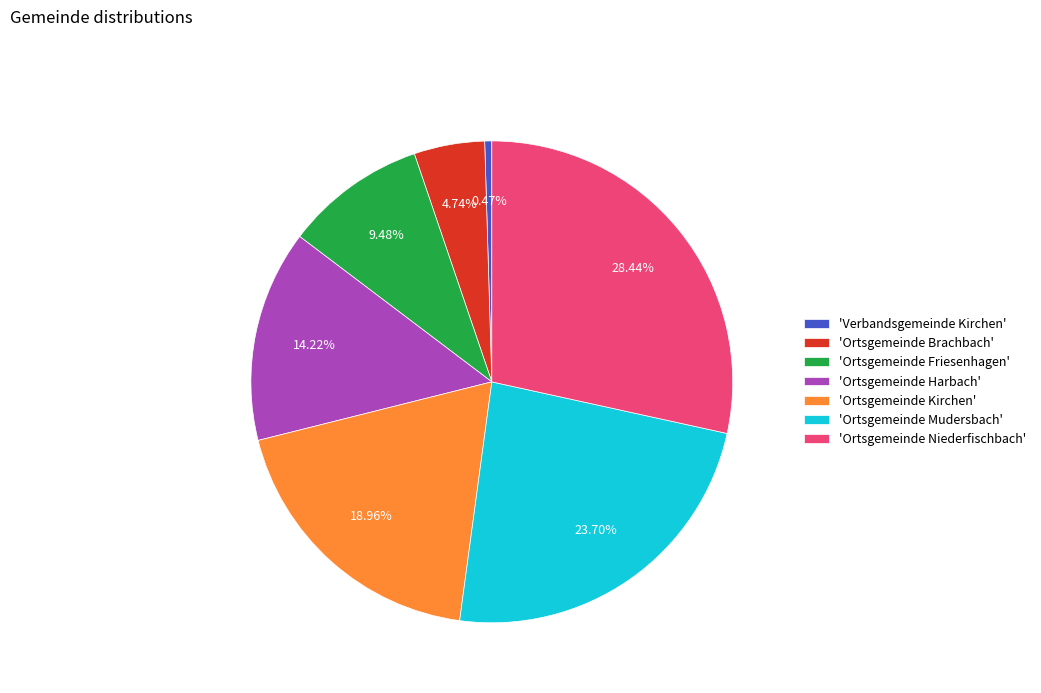

How many segments does this pie chart have?

7